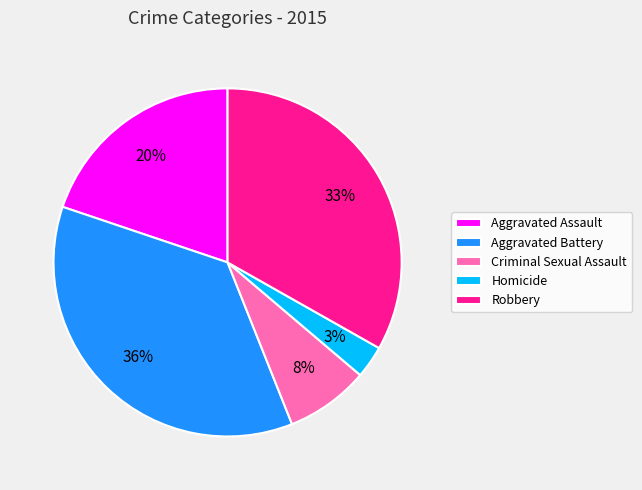

To the nearest percent, what percentage of the pie is Aggravated Assault?

20%